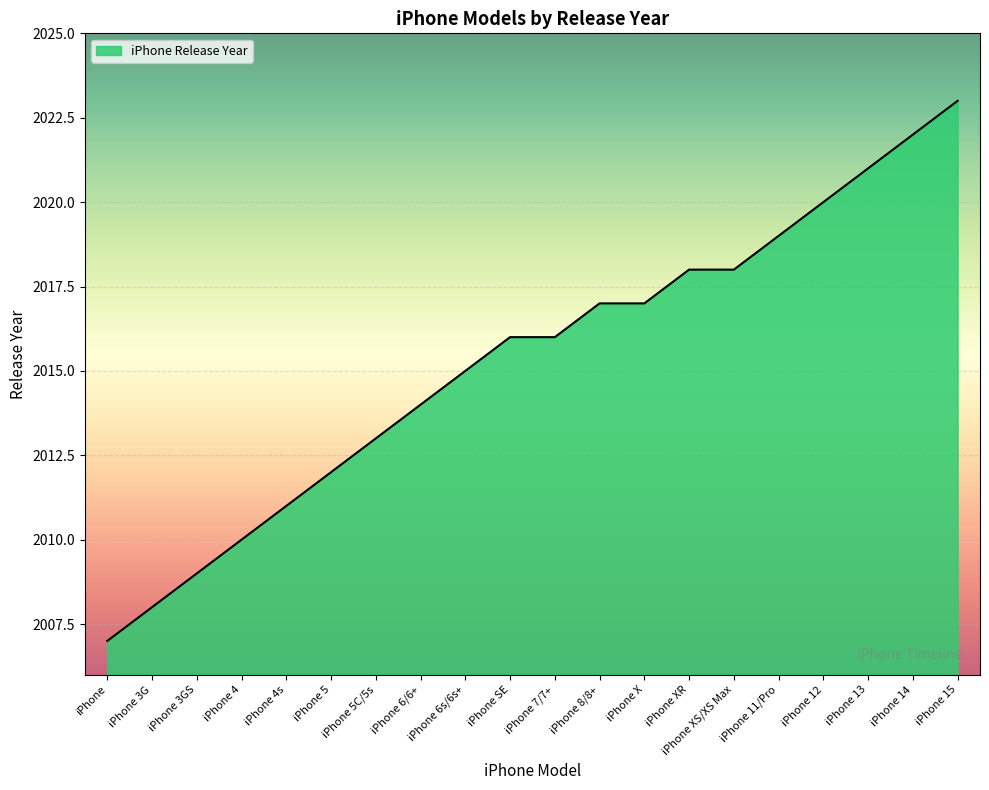

What is the change in value from iPhone 6/6+ to iPhone XR?

+4